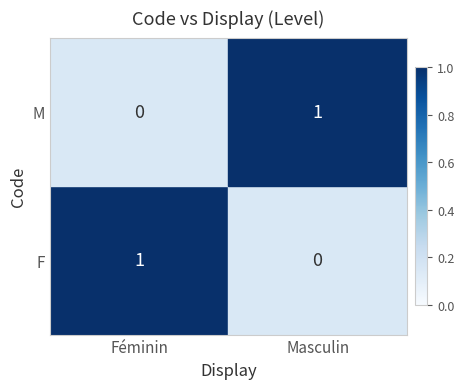

Is it true that M equals 0 at Masculin?

False